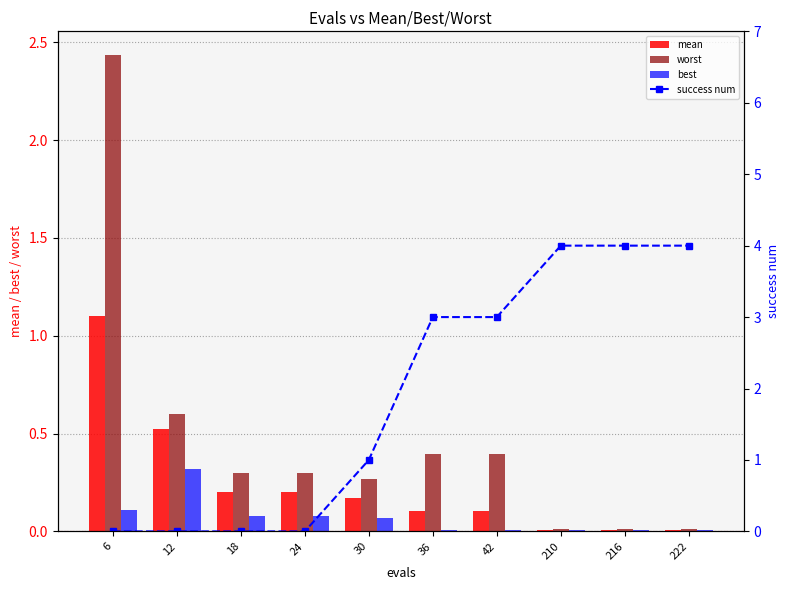

What is the value of the worst bar at the 7th from the left?

0.4